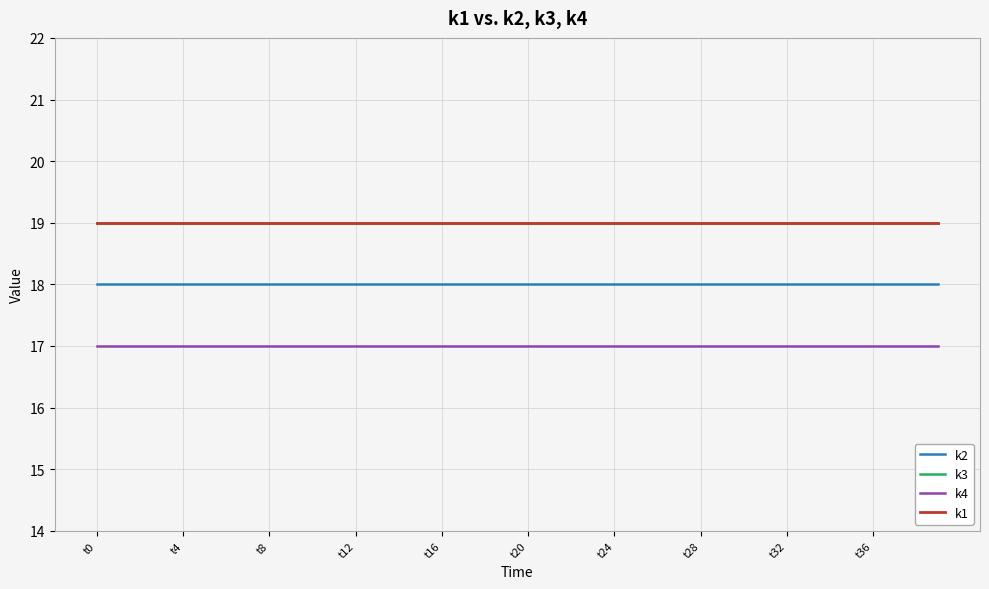

Does the chart display data point markers on the line(s)?

No